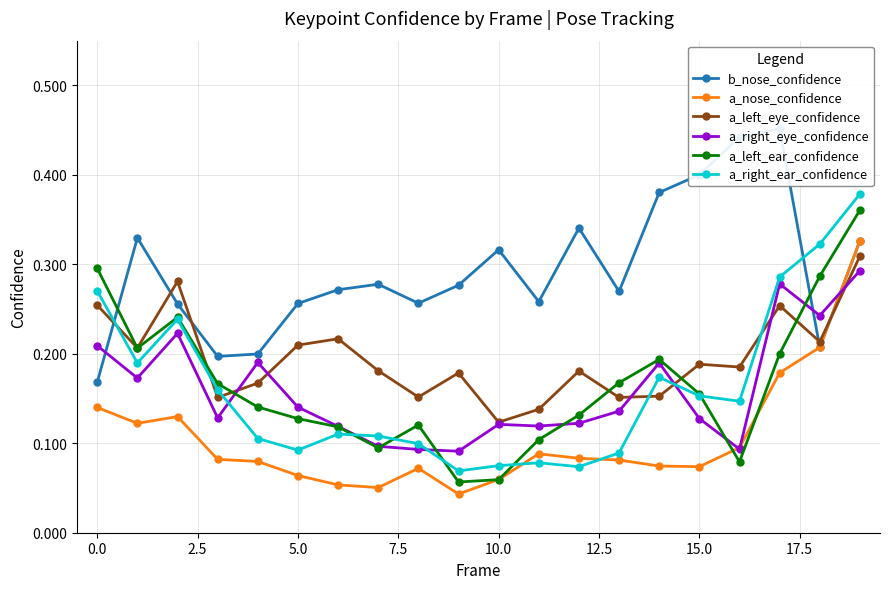

What position from the right is 14?

6